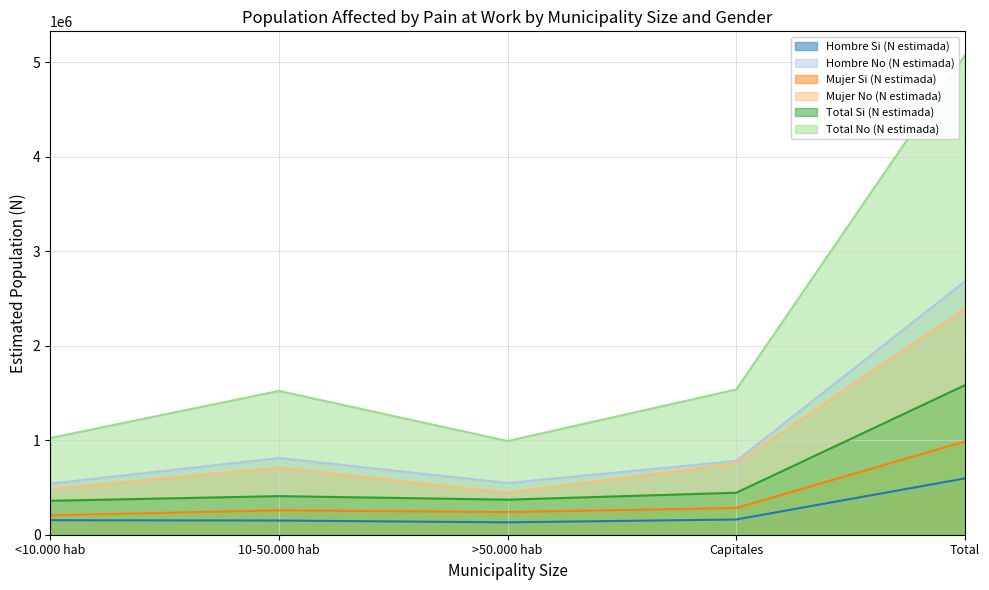

Which series changed the most between <10.000 hab and Total?

Total No (N estimada)